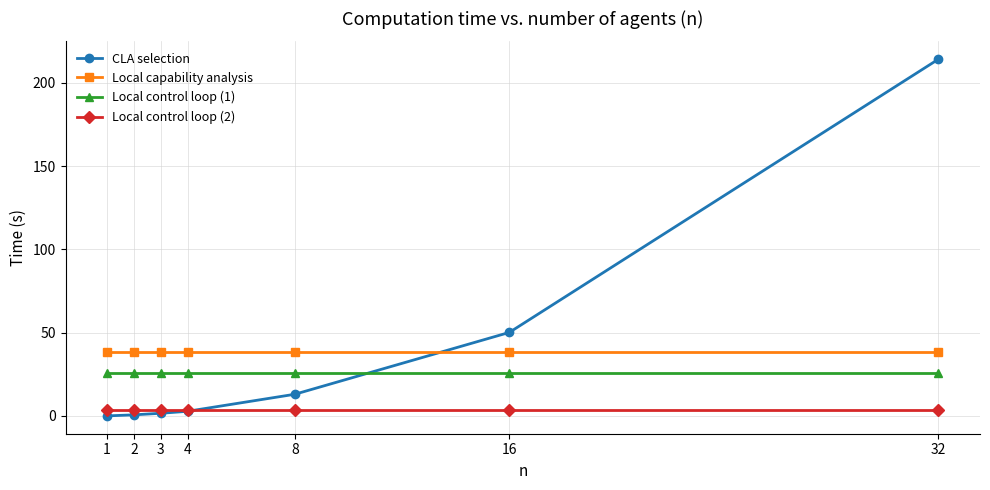

What is the difference between the CLA selection values at 1 and 32?

214.2